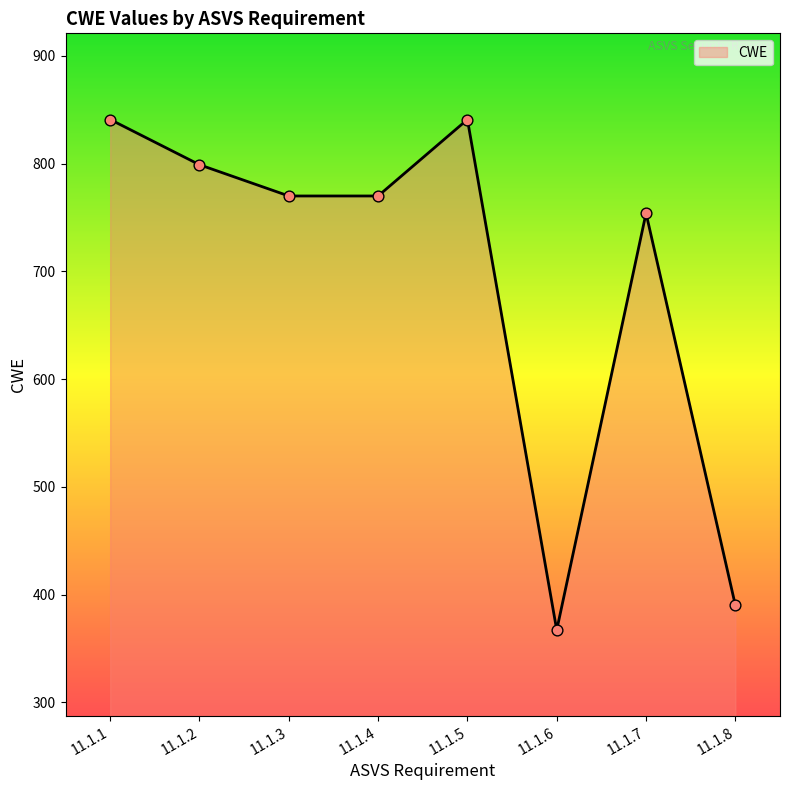

What is the change in value from 11.1.4 to 11.1.6?

-403